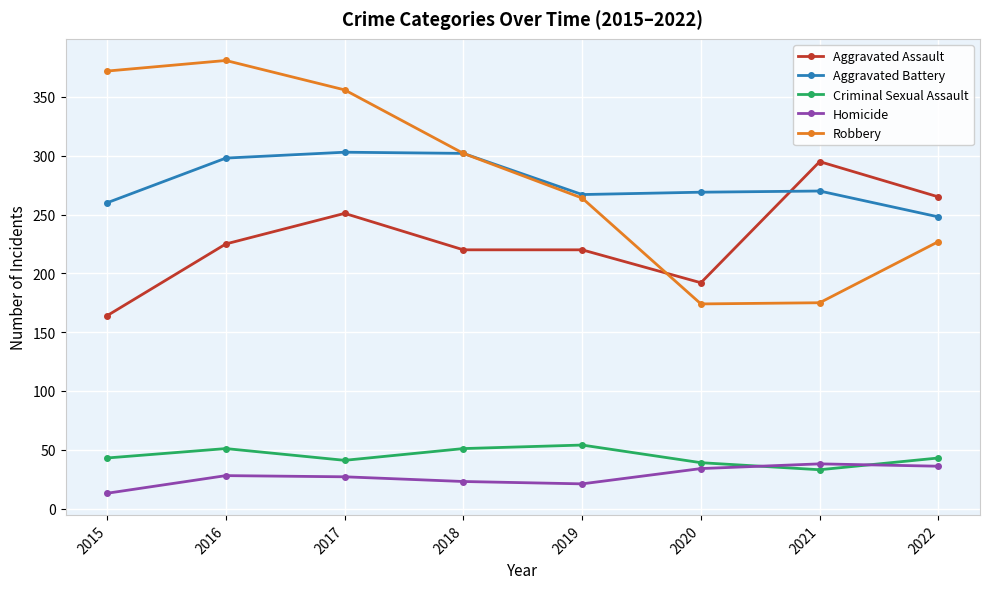

List the series in order of their peak value, highest first.

Robbery, Aggravated Battery, Aggravated Assault, Criminal Sexual Assault, Homicide